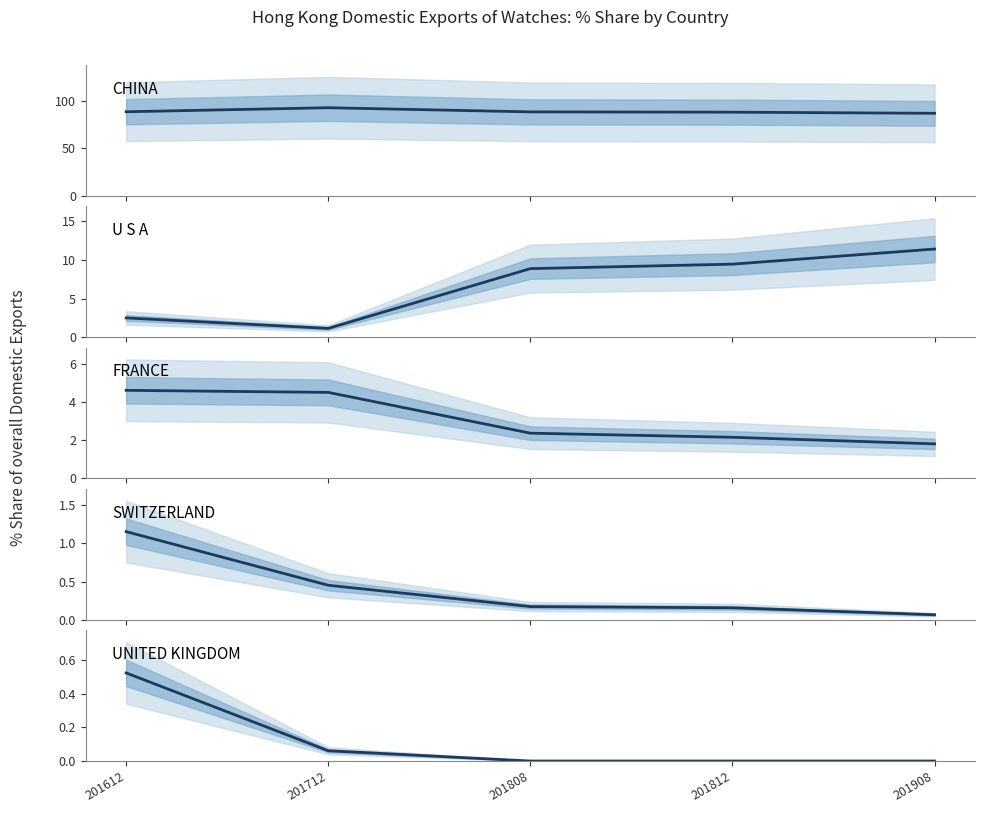

True or false: FRANCE and SWITZERLAND cross at least once.

False